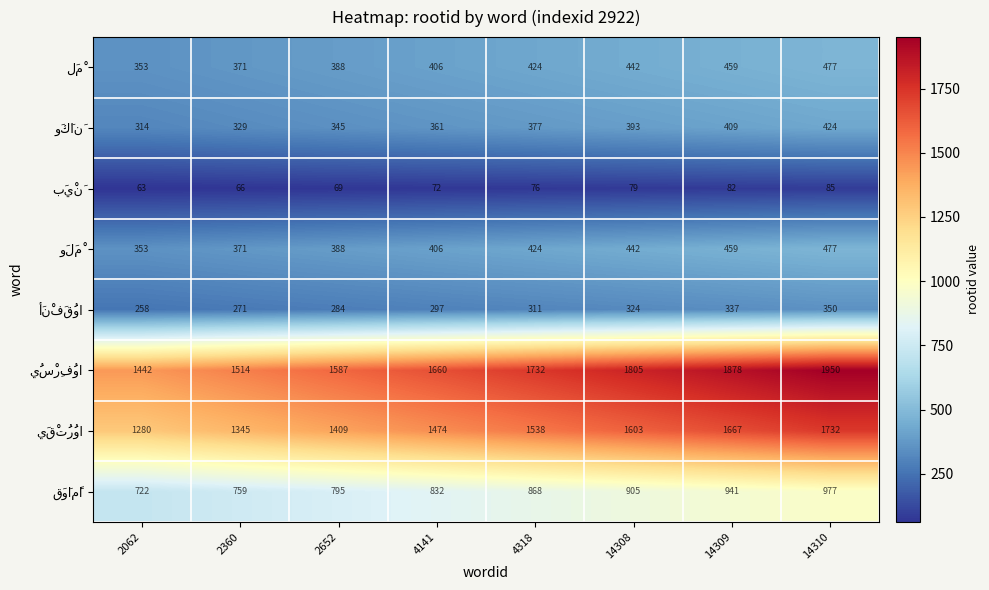

What is the total value across all series at 14310?

6472